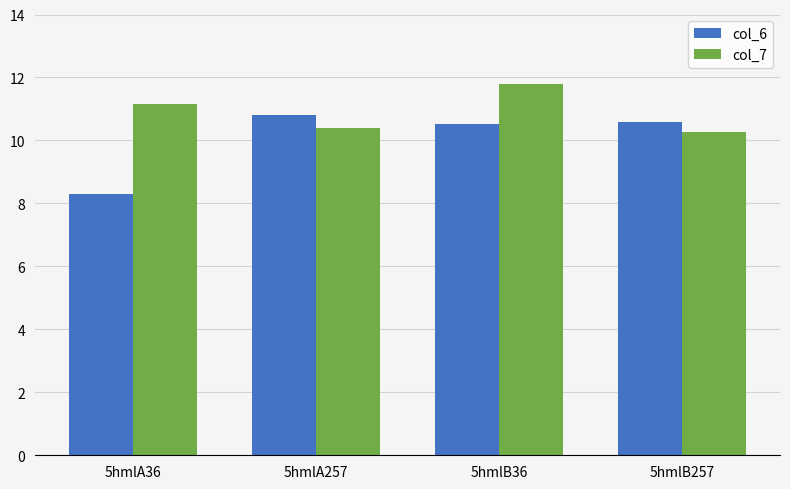

Which series has the largest total across all categories?

col_7